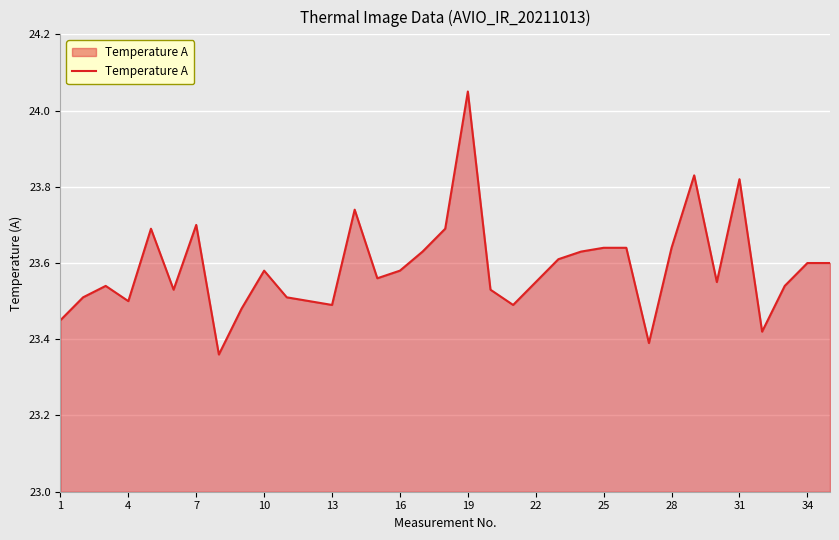

What is the difference between the maximum and minimum values?

0.7